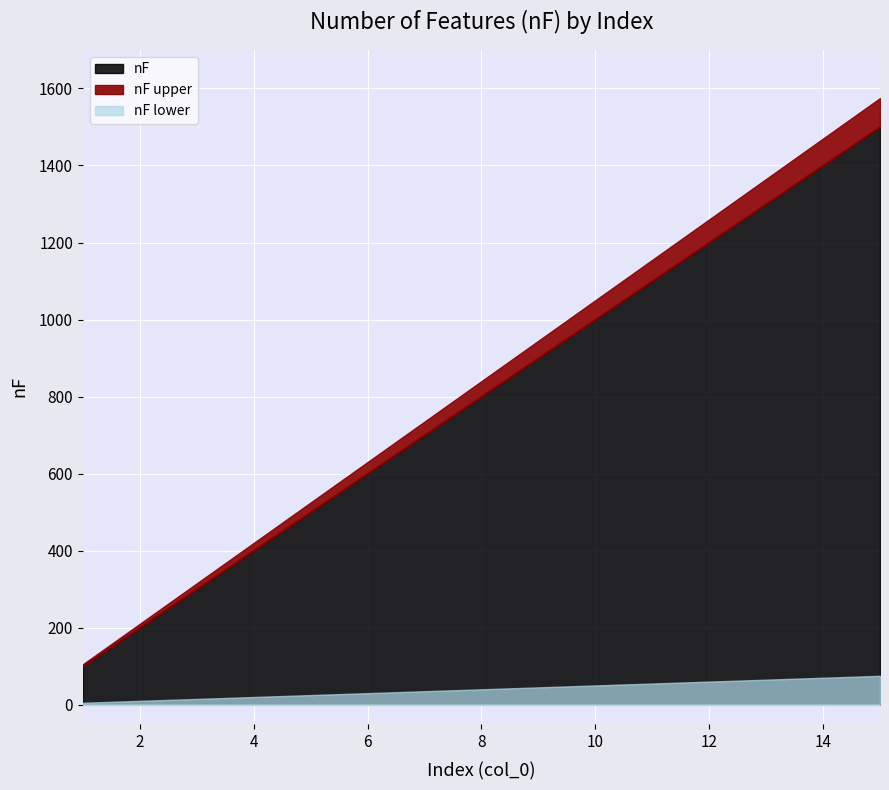

Is it true that the value at 2 is 200?

True